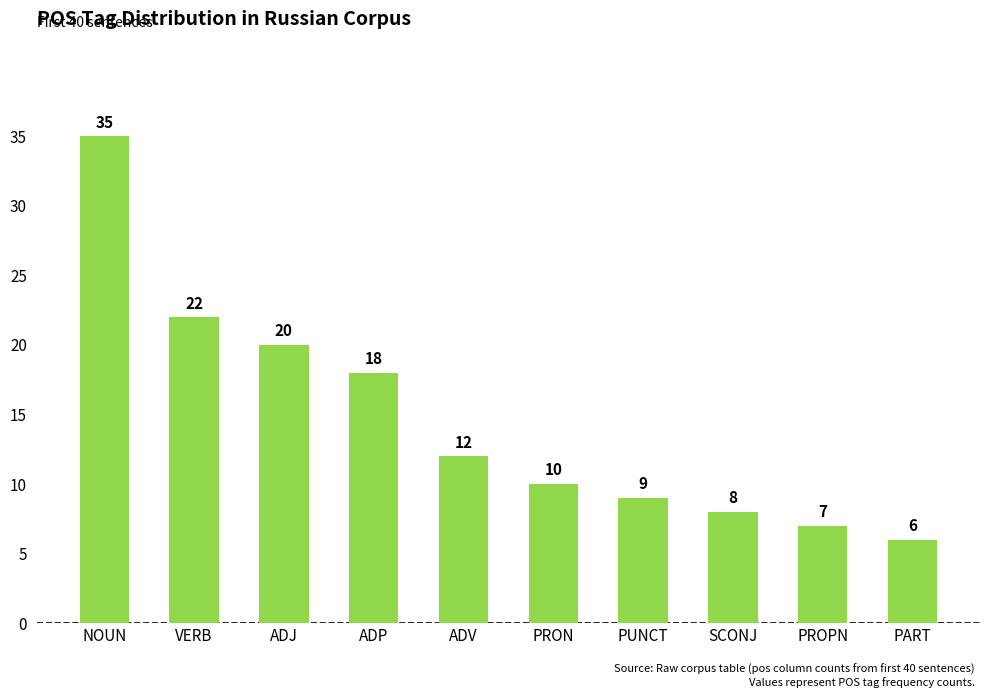

What is the label of the 6th bar from the right?

ADV